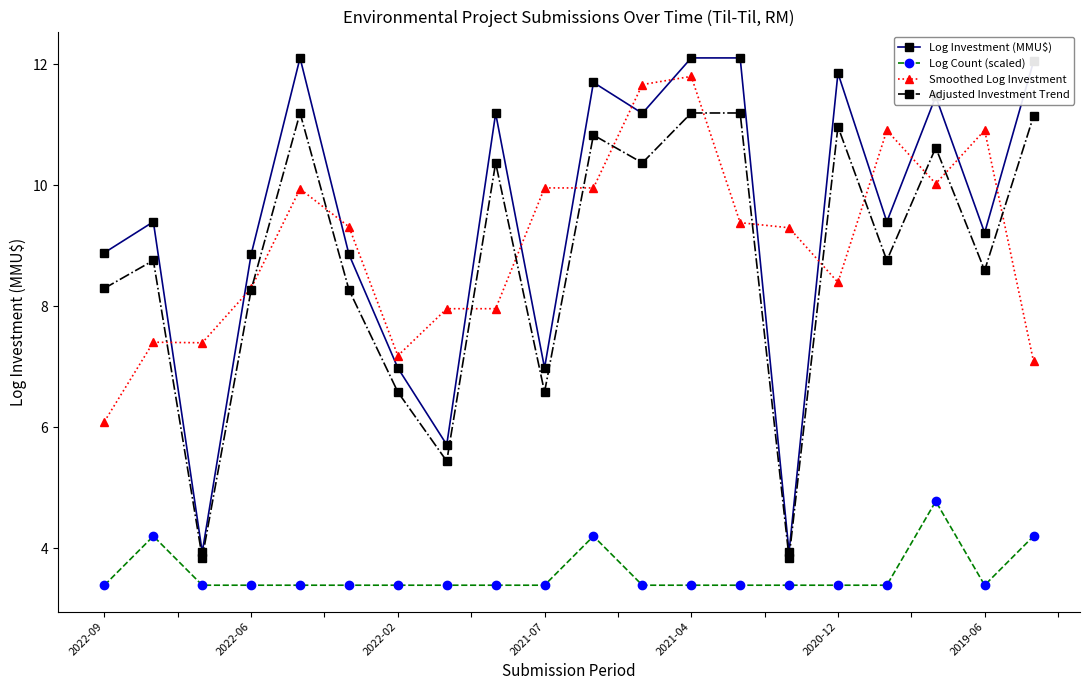

How many interior local valleys does the Adjusted Investment Trend series have?

7